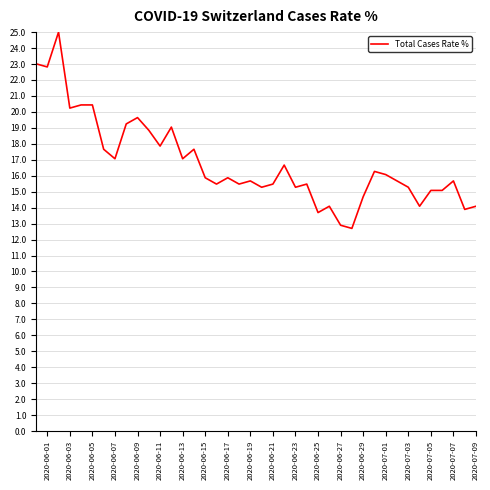

What is the greatest value displayed?

25.0